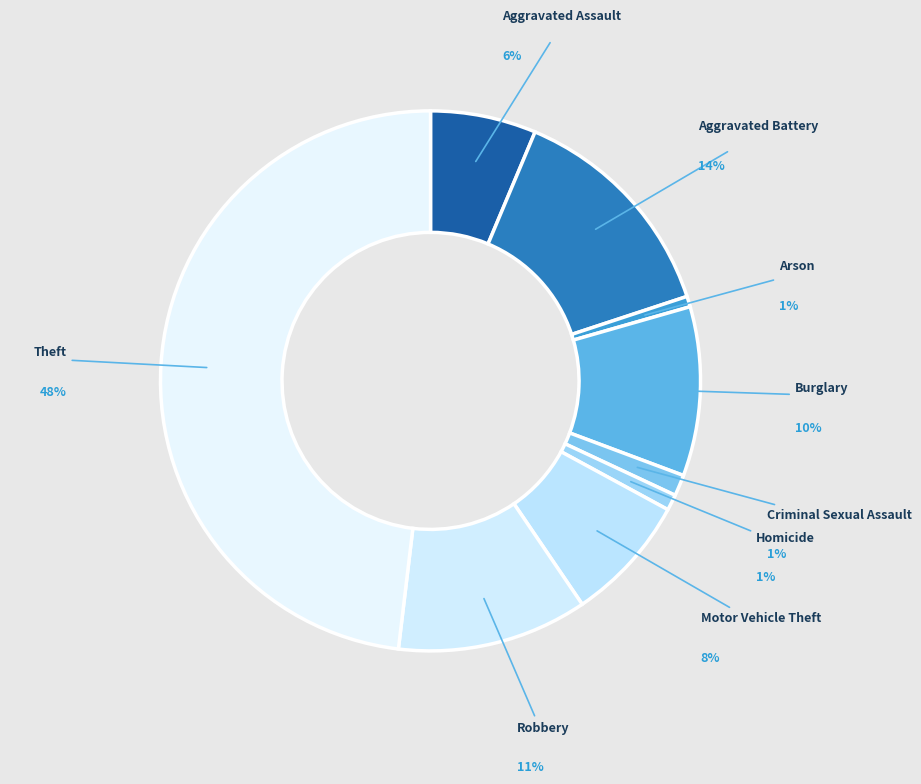

Which slice is the smallest?

Arson